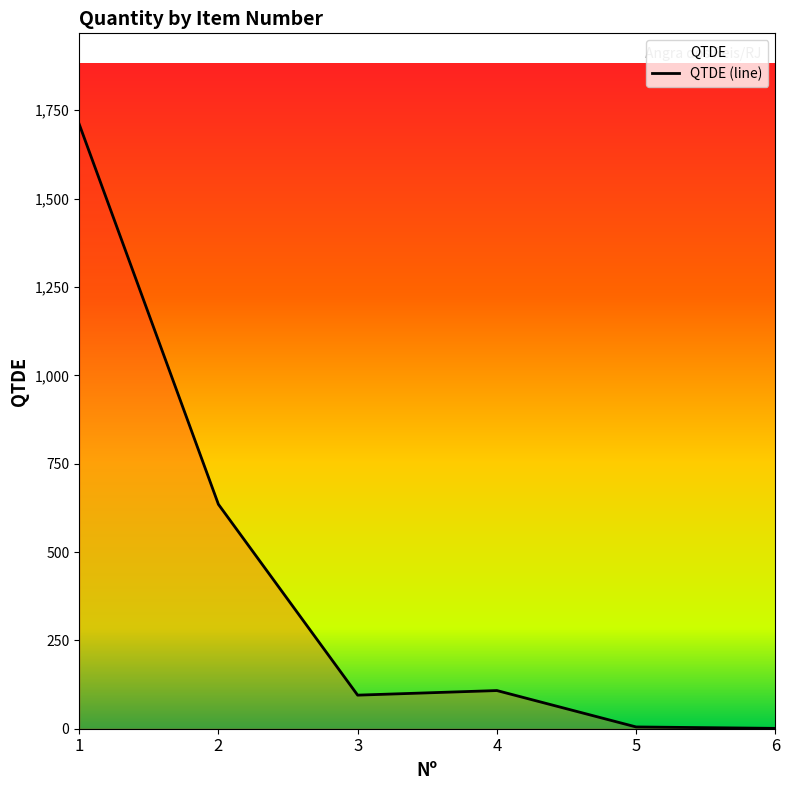

What is the value of the 6th point from the left?

1